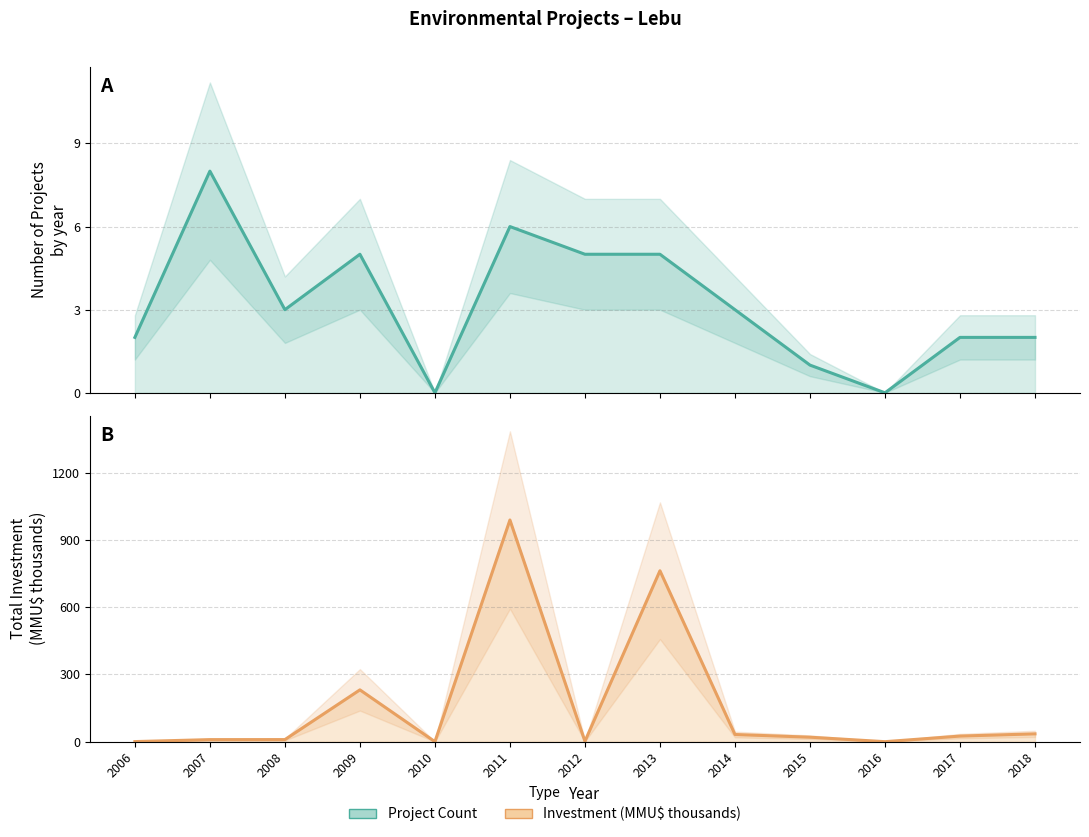

Between 2016 and 2015, which is larger?

2015